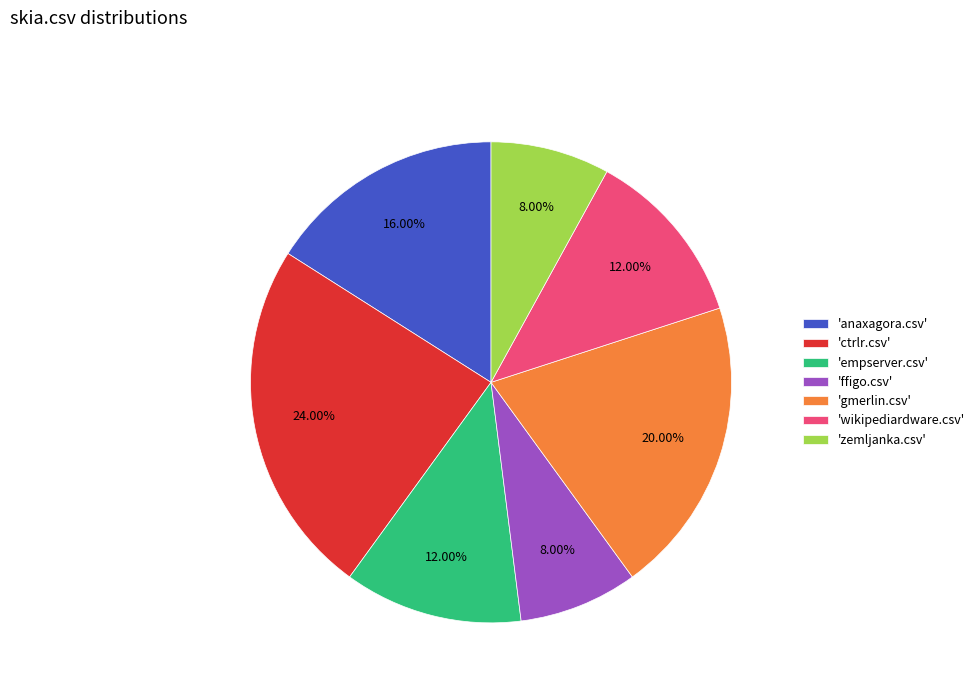

Count the number of slices in the pie.

7